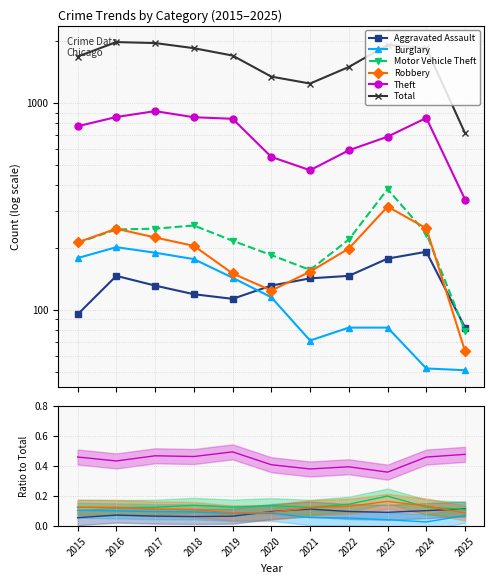

True or false: Total and Robbery intersect in this chart.

False